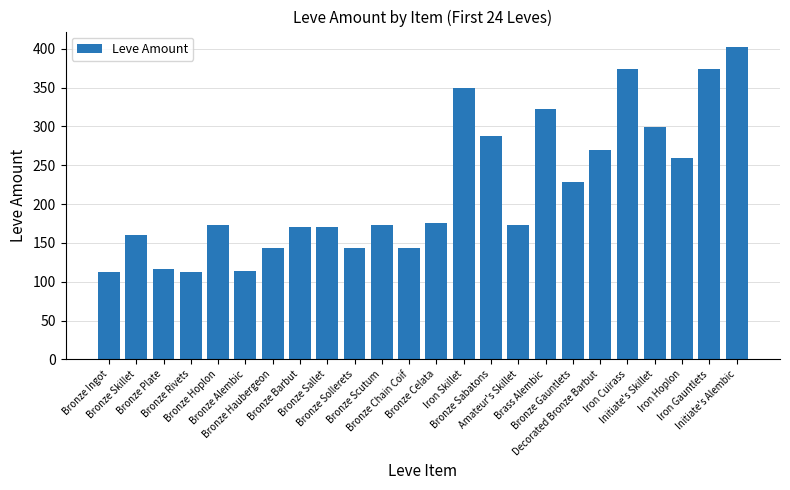

What is the change in value from Bronze Gauntlets to Iron Gauntlets?

+145